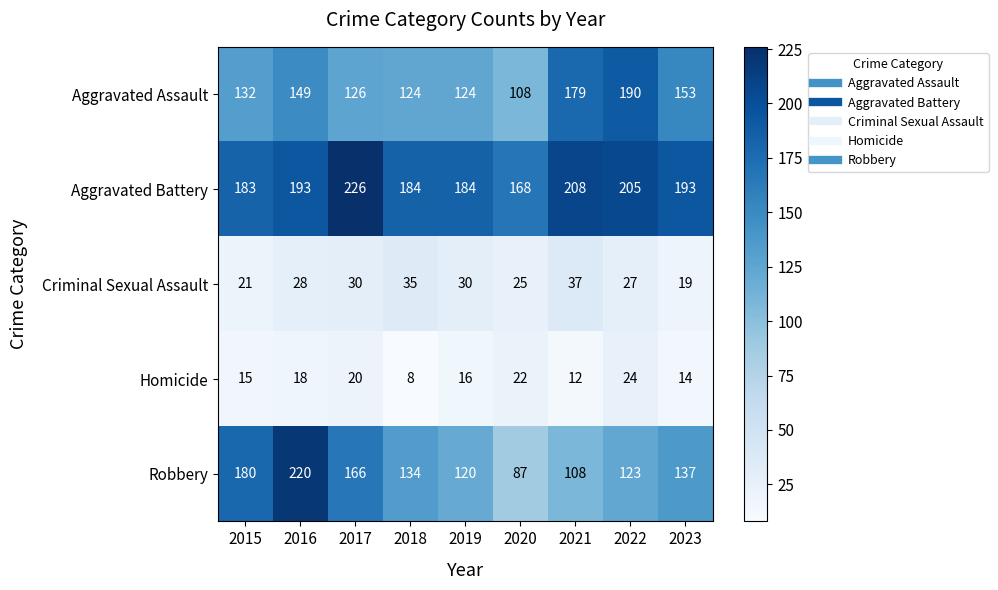

At 2022, list the series in order from largest to smallest.

Aggravated Battery, Aggravated Assault, Robbery, Criminal Sexual Assault, Homicide